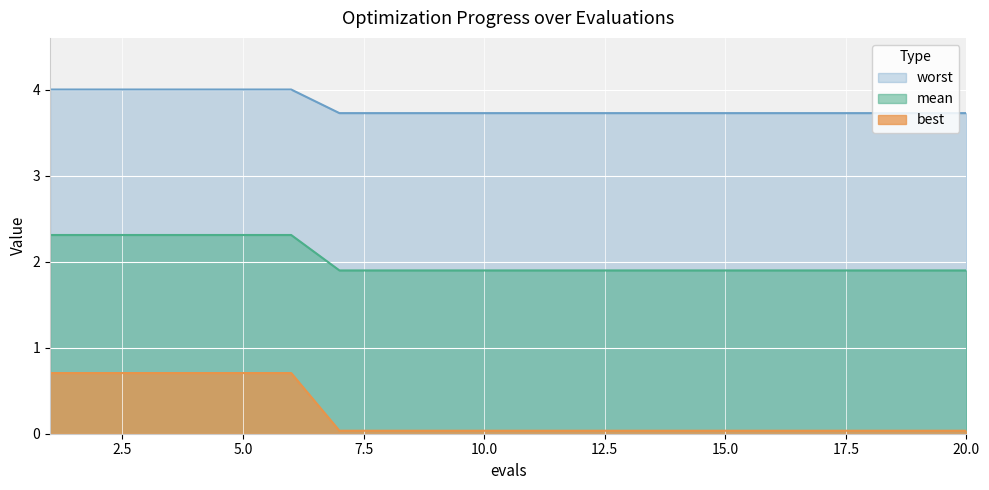

Read the mean value at 9.

1.9